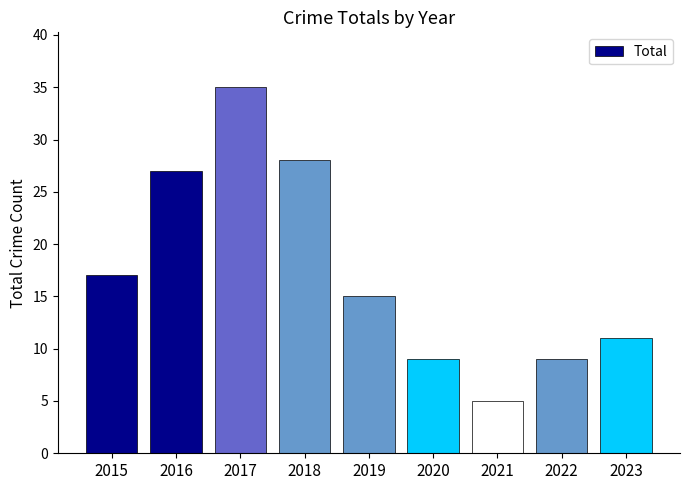

Reading left to right, what are all the values shown in this chart?

2015=17	2016=27	2017=35	2018=28	2019=15	2020=9	2021=5	2022=9	2023=11